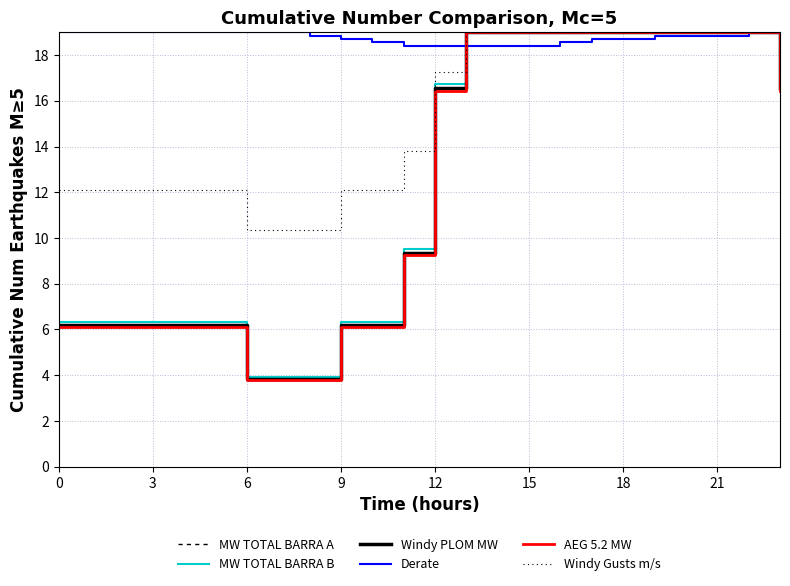

Does the chart display data point markers on the line(s)?

No